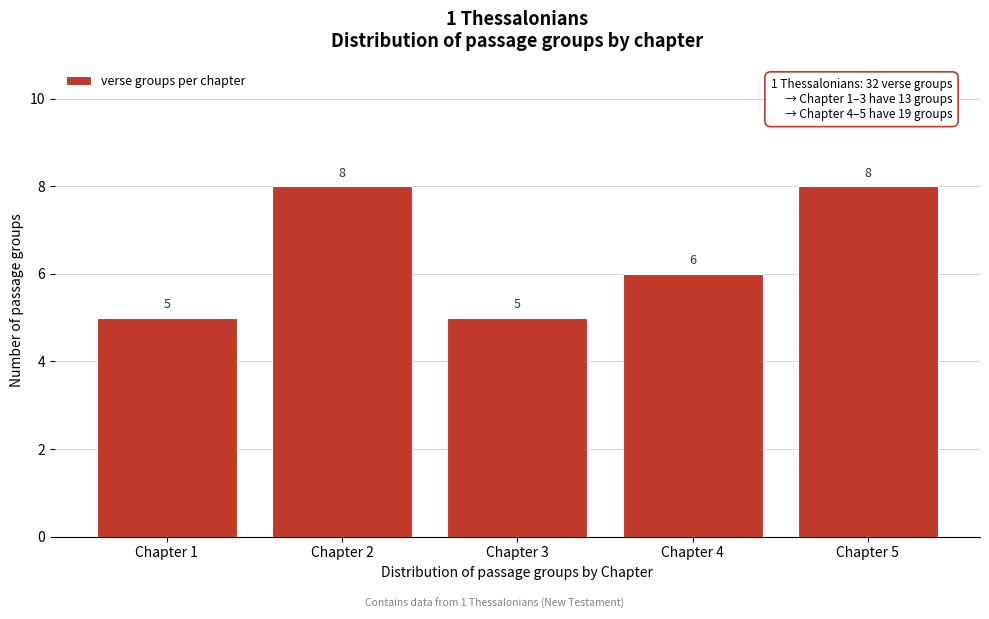

Reading left to right, list all the values displayed in this chart.

Chapter 1=5	Chapter 2=8	Chapter 3=5	Chapter 4=6	Chapter 5=8